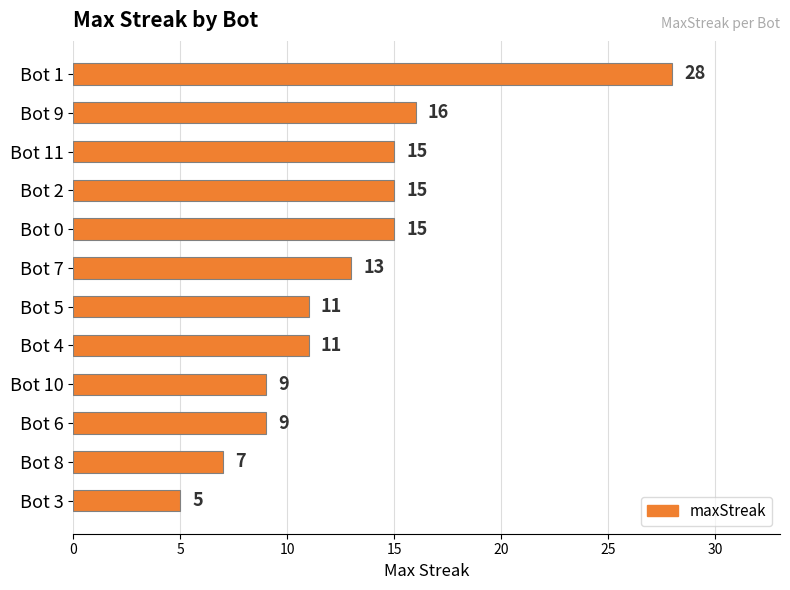

The value at Bot 2 is 3. True or false?

False